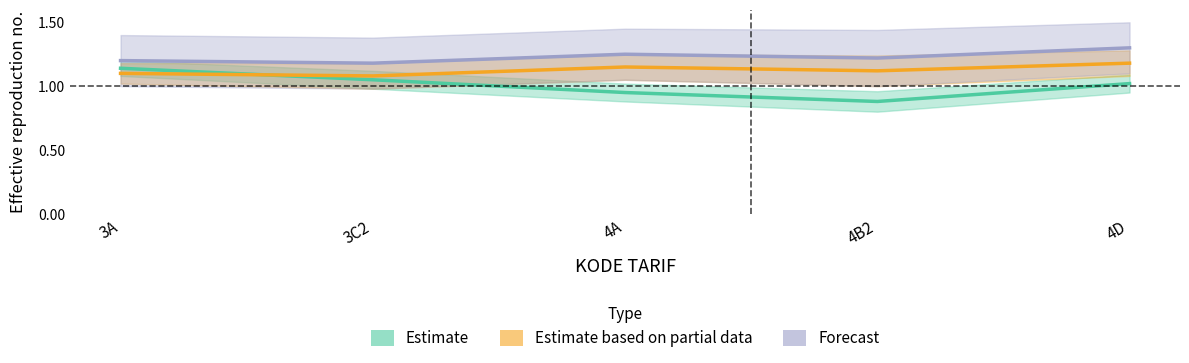

What position from the left is 3C2?

2